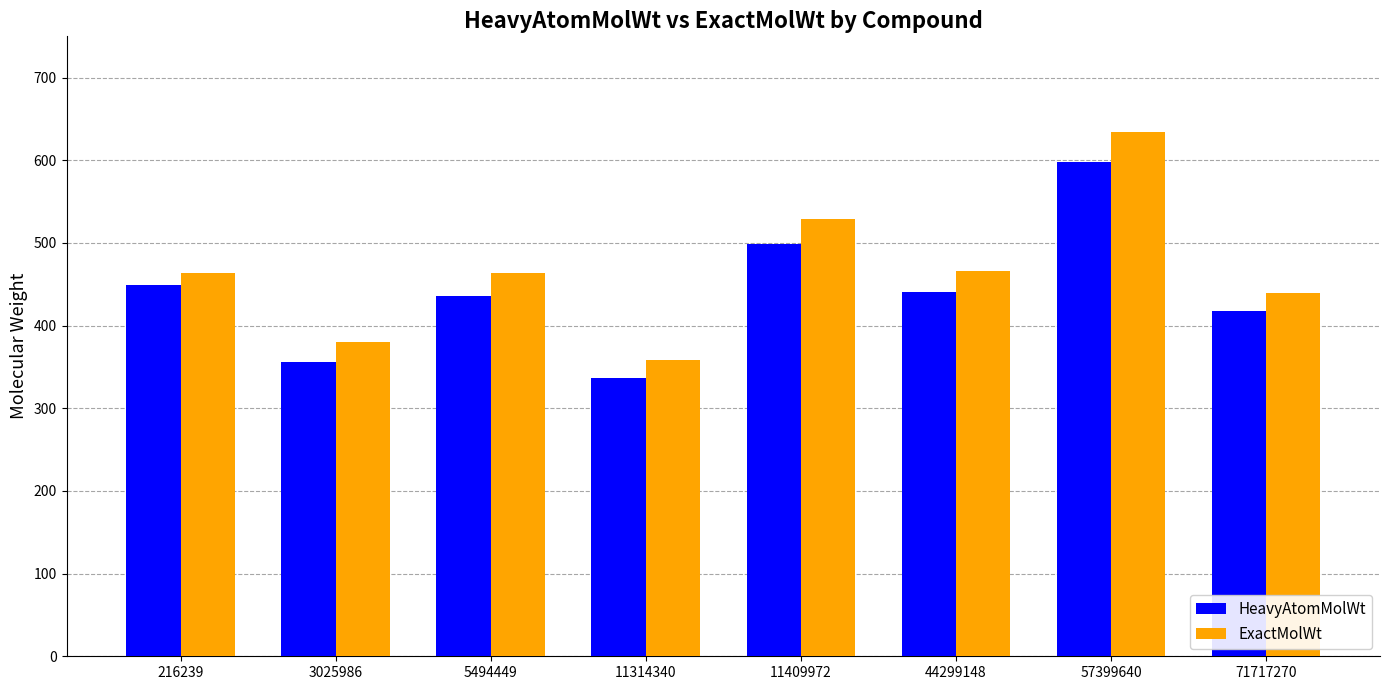

True or false: HeavyAtomMolWt has a value of 499.3 at 11409972.

True